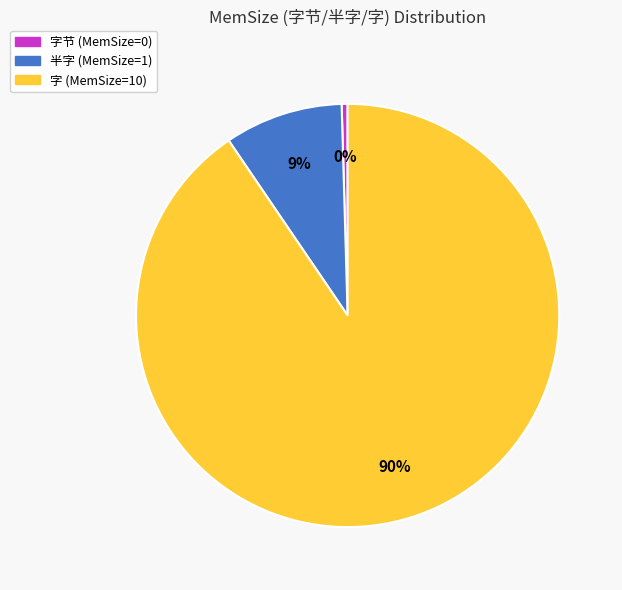

Is there a majority slice in this chart?

Yes